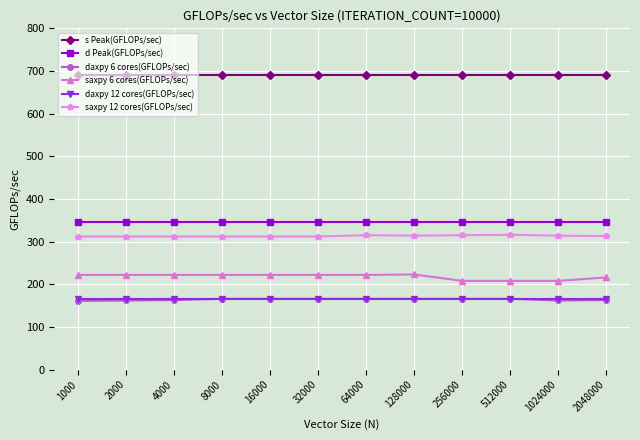

At which label does saxpy 12 cores(GFLOPs/sec) first exceed 313?

64000